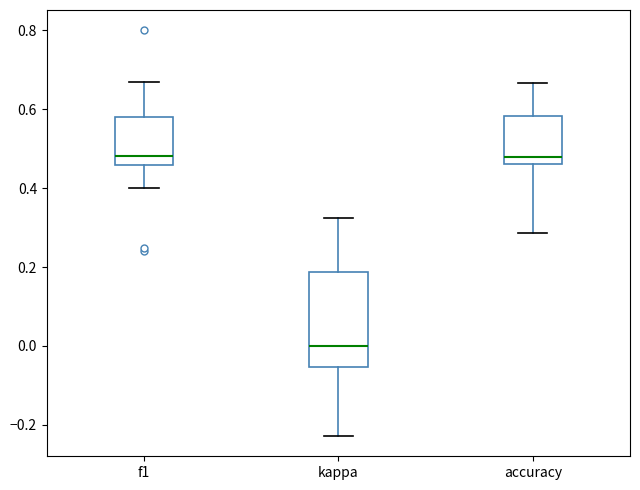

Where does the upper whisker of the box for accuracy end on the y-axis? The values are not printed on the chart, so give them approximately, as read against the axis.

0.66